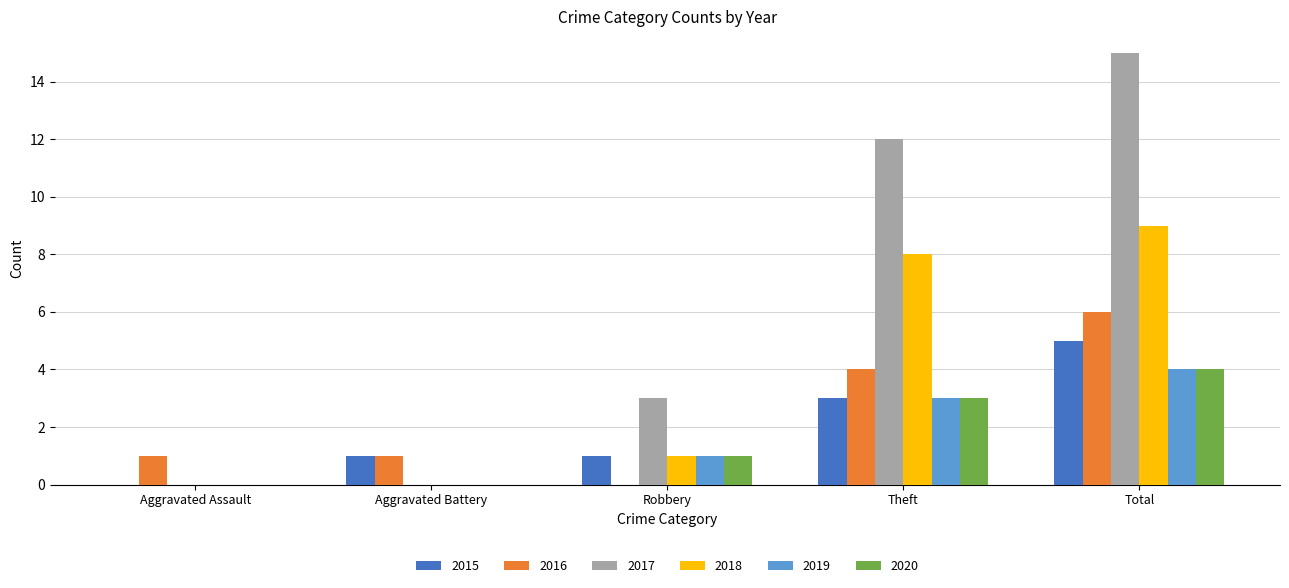

What is the highest value of the 2020 series?

4